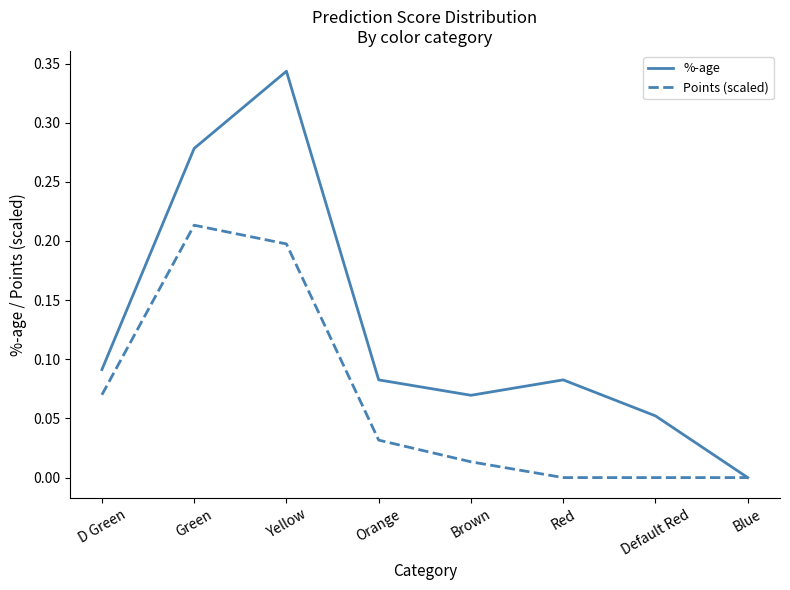

Is it true that Points (scaled) equals 0.0 at Brown?

True